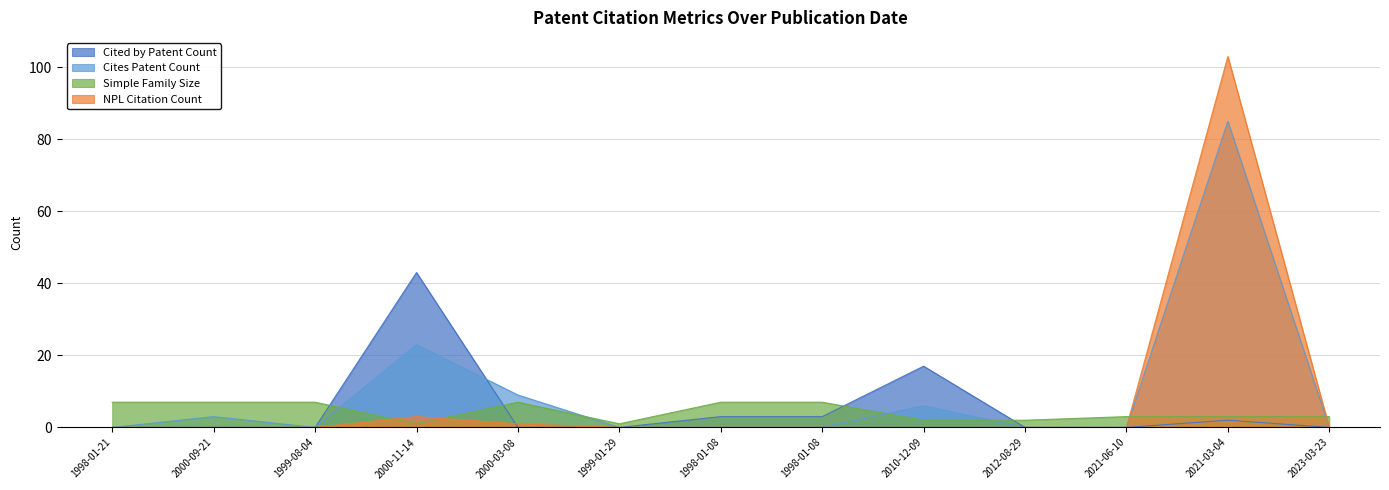

True or false: NPL Citation Count has more than 1 interior local peaks.

True